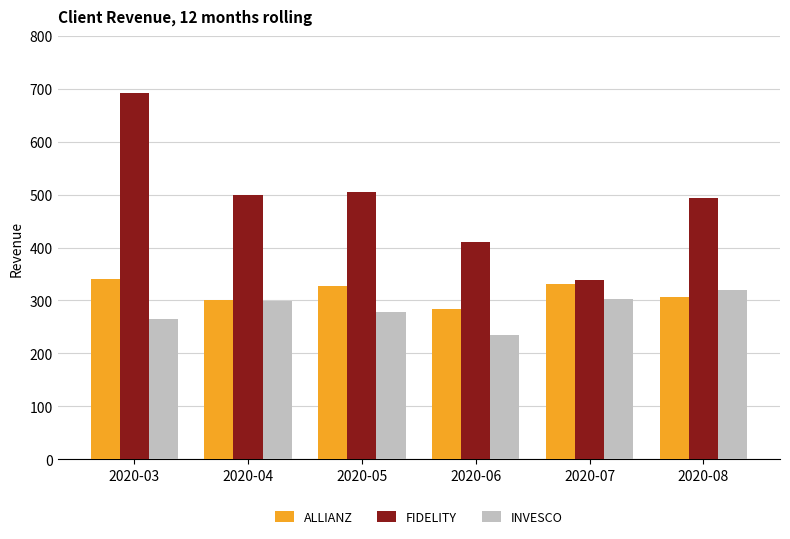

What is the difference between the maximum and minimum values in the FIDELITY series?

353.7